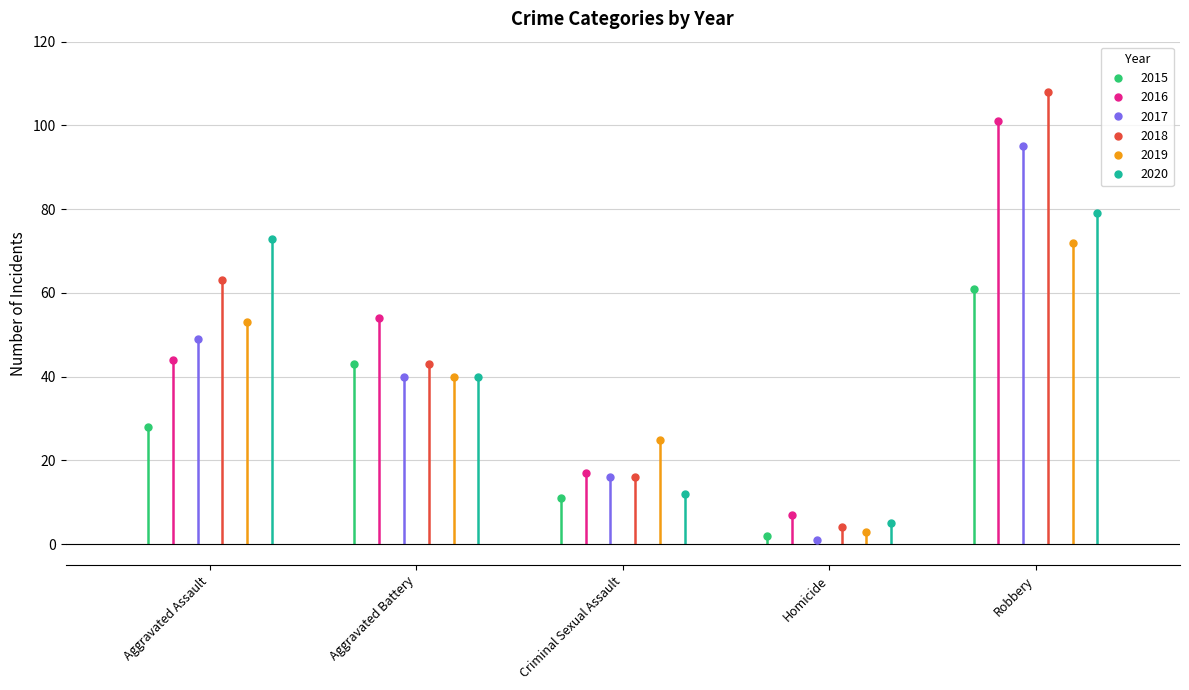

How many interior local peaks does the 2015 series have?

1